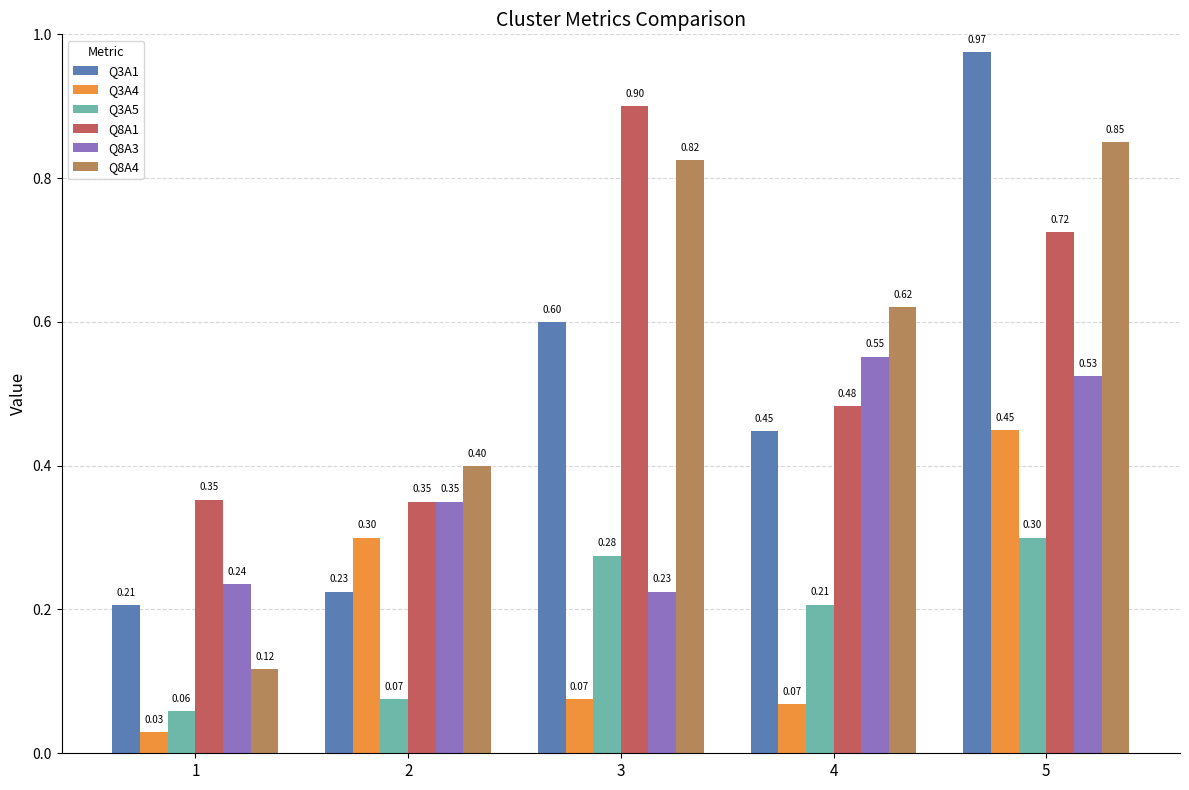

How many bars are there in total?

30